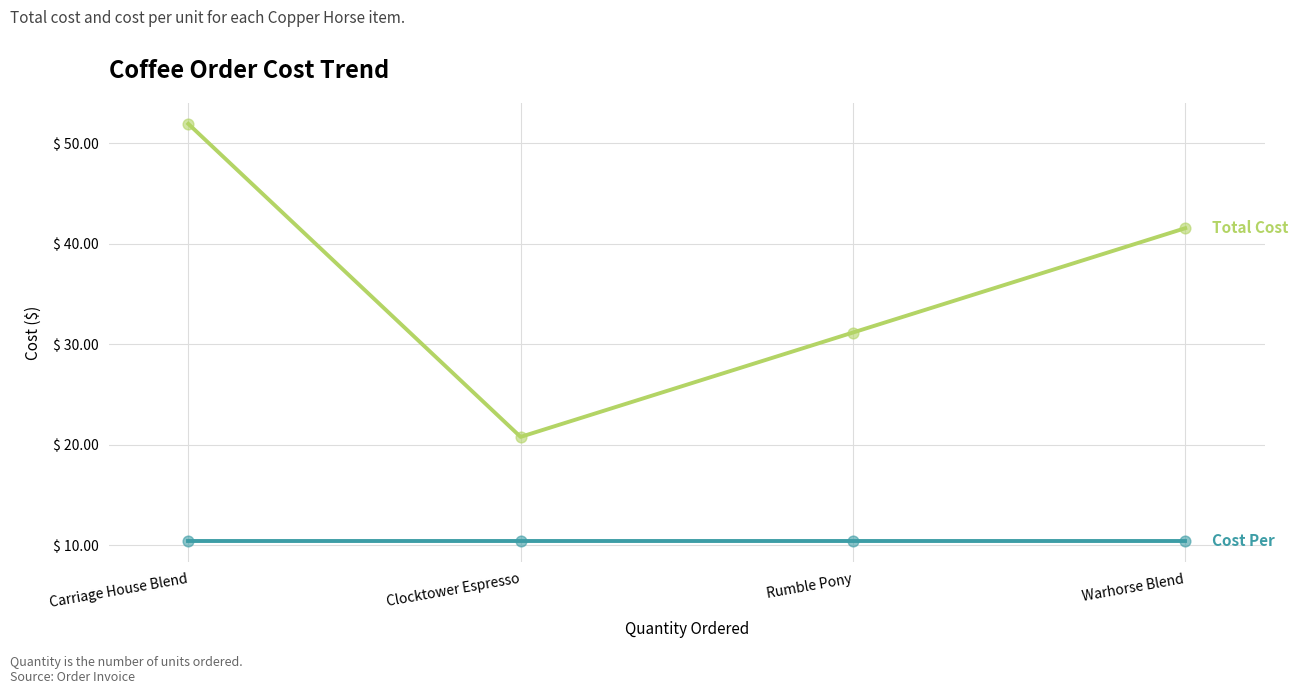

What is the spread (max minus min) of values at Carriage House Blend?

41.6